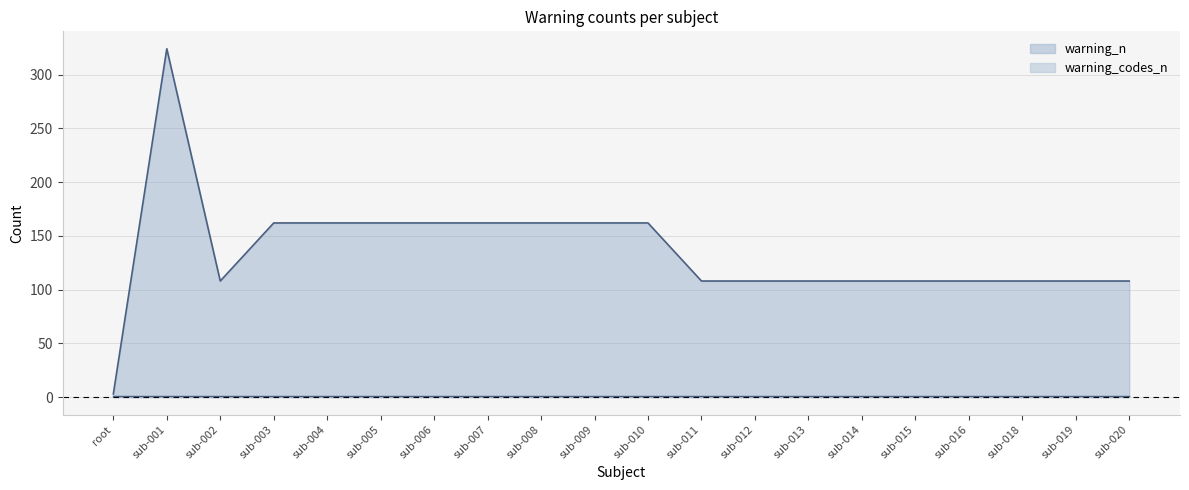

At which category does the data reach its first local peak?

sub-001